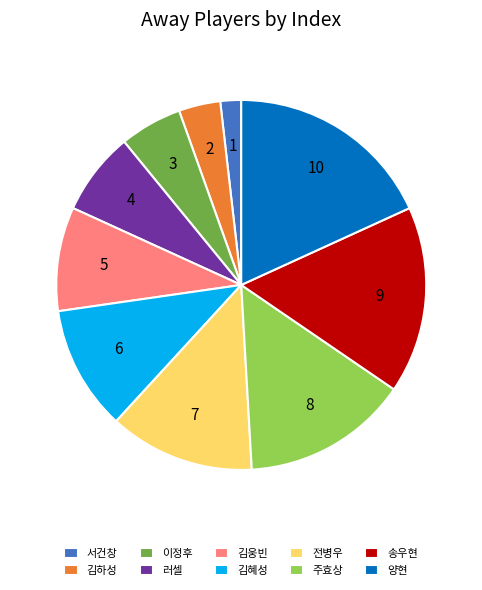

What is the ratio of the value at 이정후 to the value at 김하성?

1.5